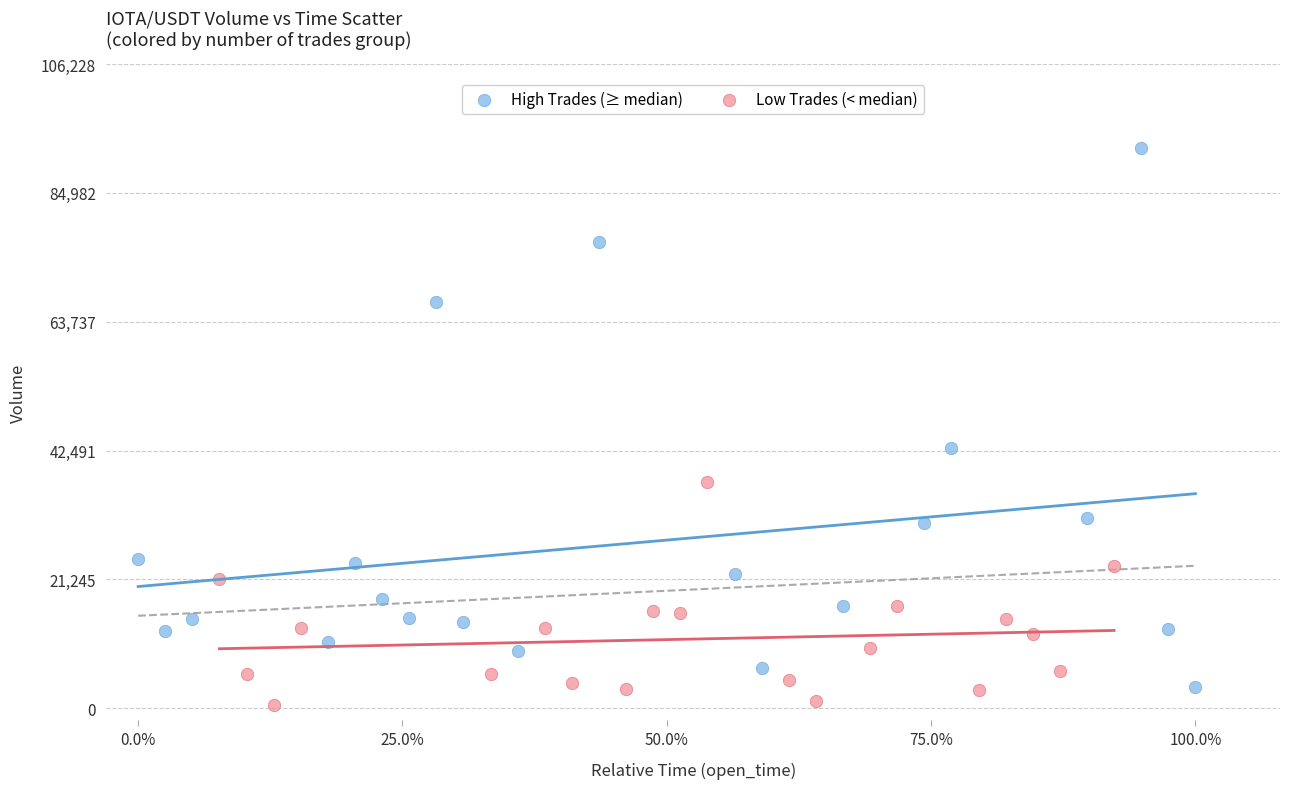

What are all the series names shown in the legend?

High Trades (≥ median), Low Trades (< median)